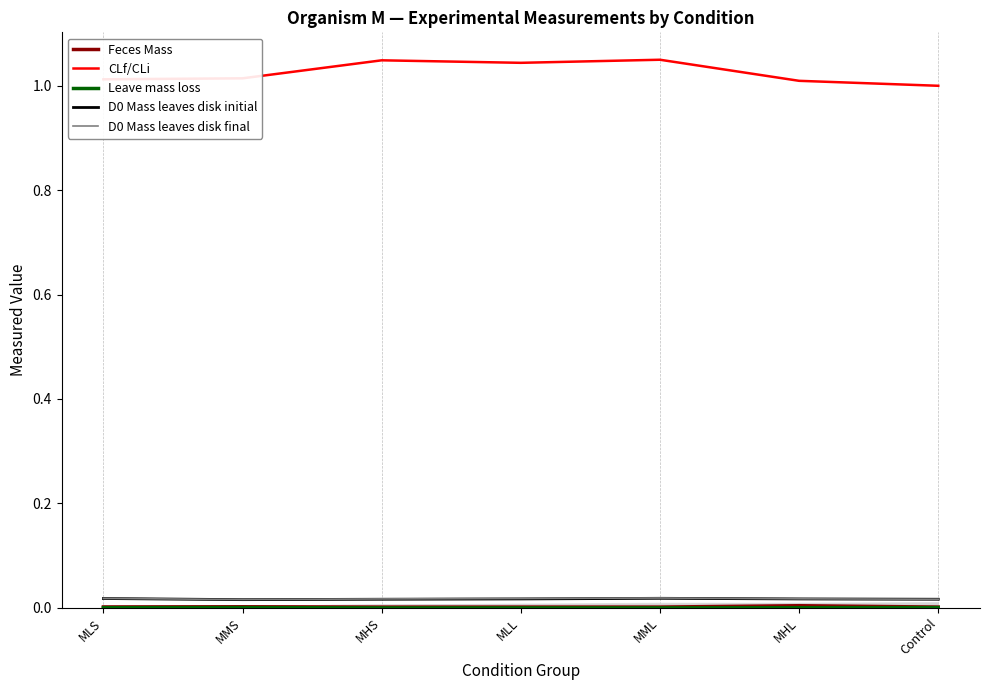

Which series changed the most between MLS and MML?

CLf/CLi